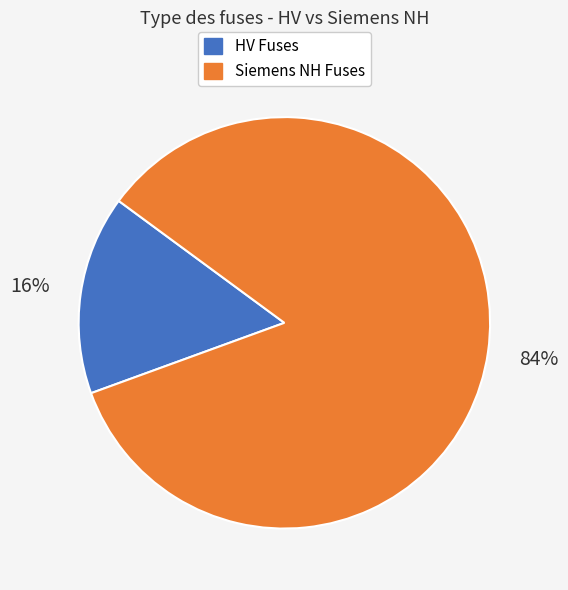

Does any single category account for the majority?

Yes